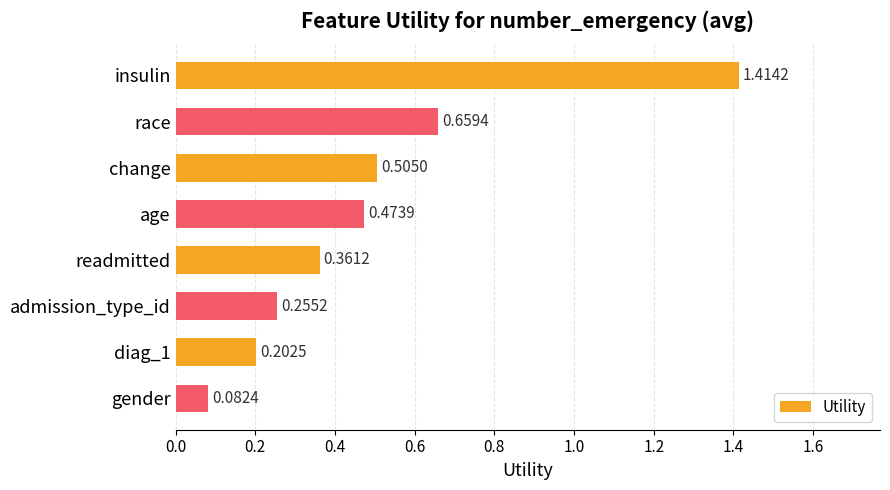

Count the number of data series in this chart.

1